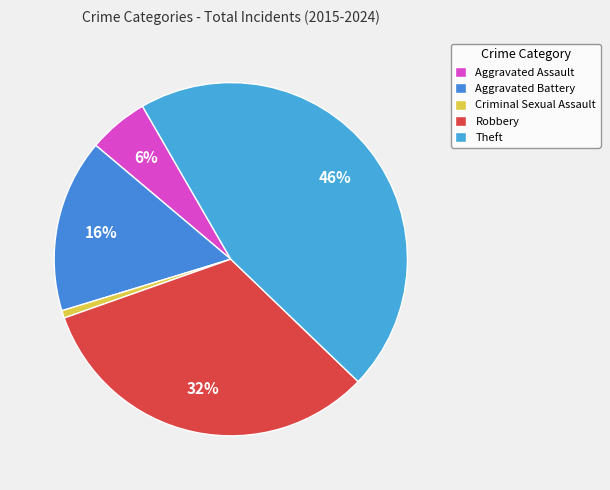

Combined, what portion of the pie is Robbery and Aggravated Assault?

37.9%